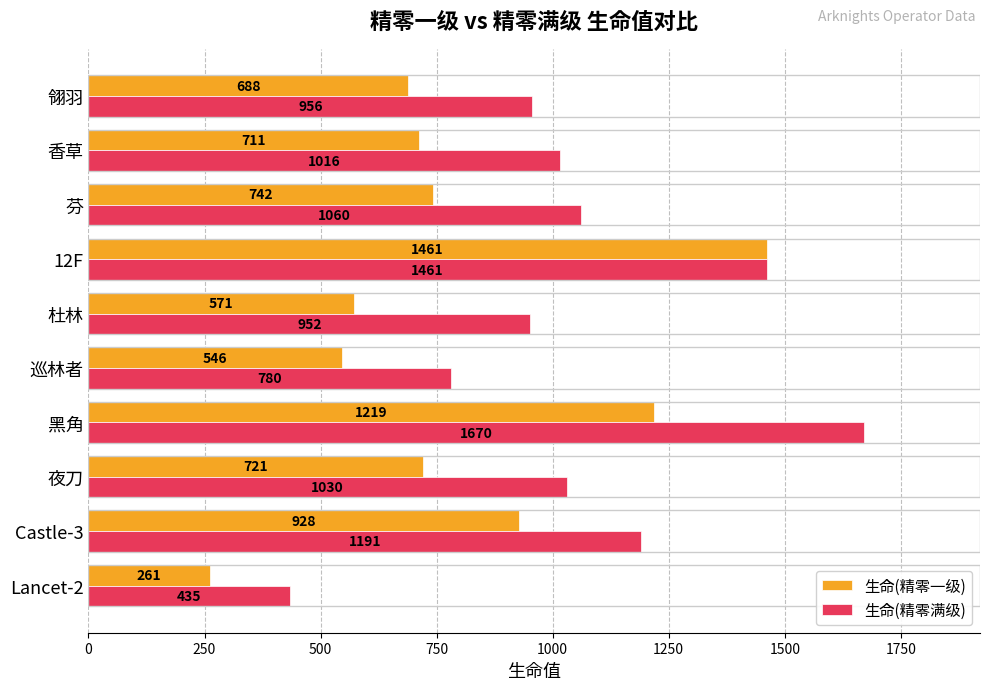

What is the difference between the second highest and second lowest values in the 生命(精零满级) series?

681